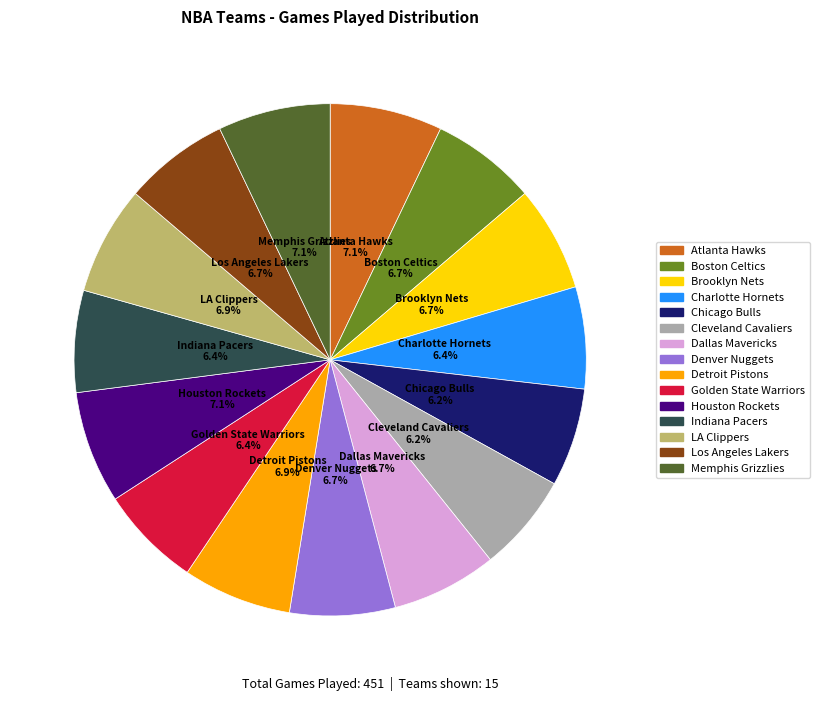

To the nearest percent, what percentage of the pie is Los Angeles Lakers?

7%